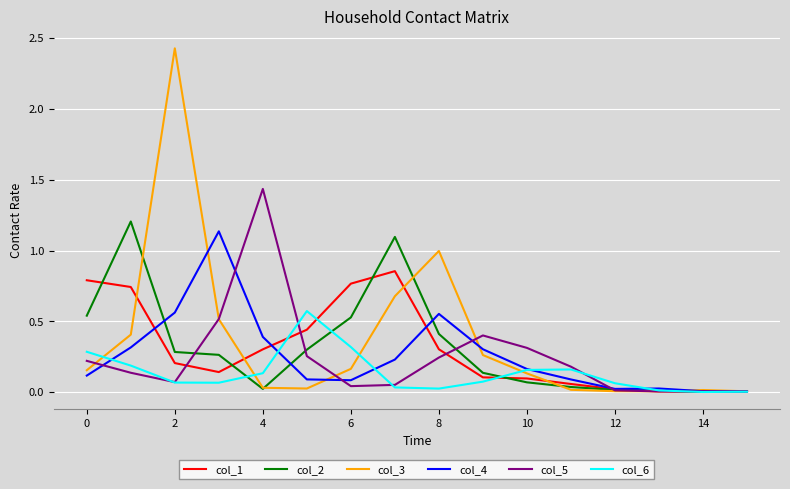

Count the number of data series in this chart.

6